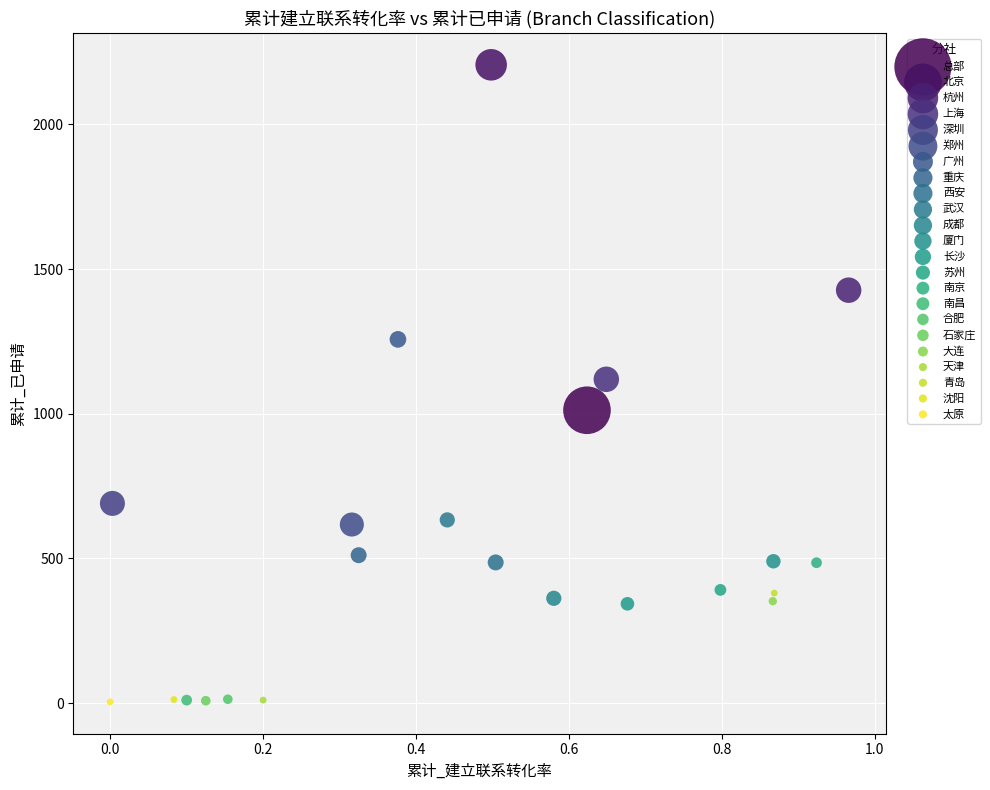

What are all the series names shown in the legend?

总部, 北京, 杭州, 上海, 深圳, 郑州, 广州, 重庆, 西安, 武汉, 成都, 厦门, 长沙, 苏州, 南京, 南昌, 合肥, 石家庄, 大连, 天津, 青岛, 沈阳, 太原